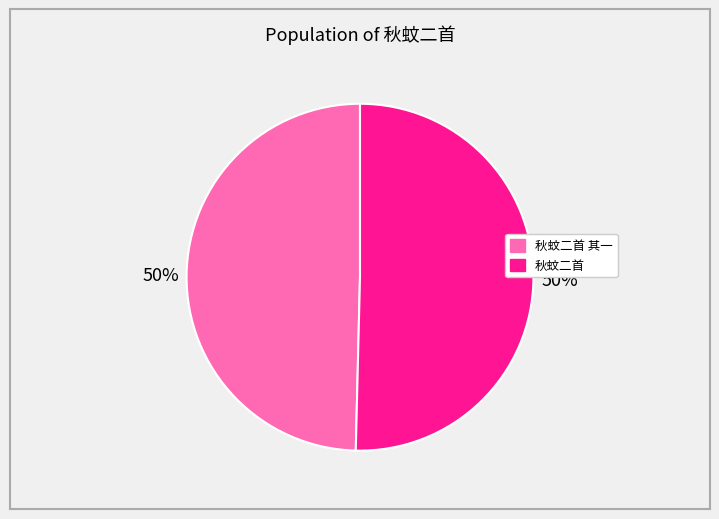

How many segments does this pie chart have?

2